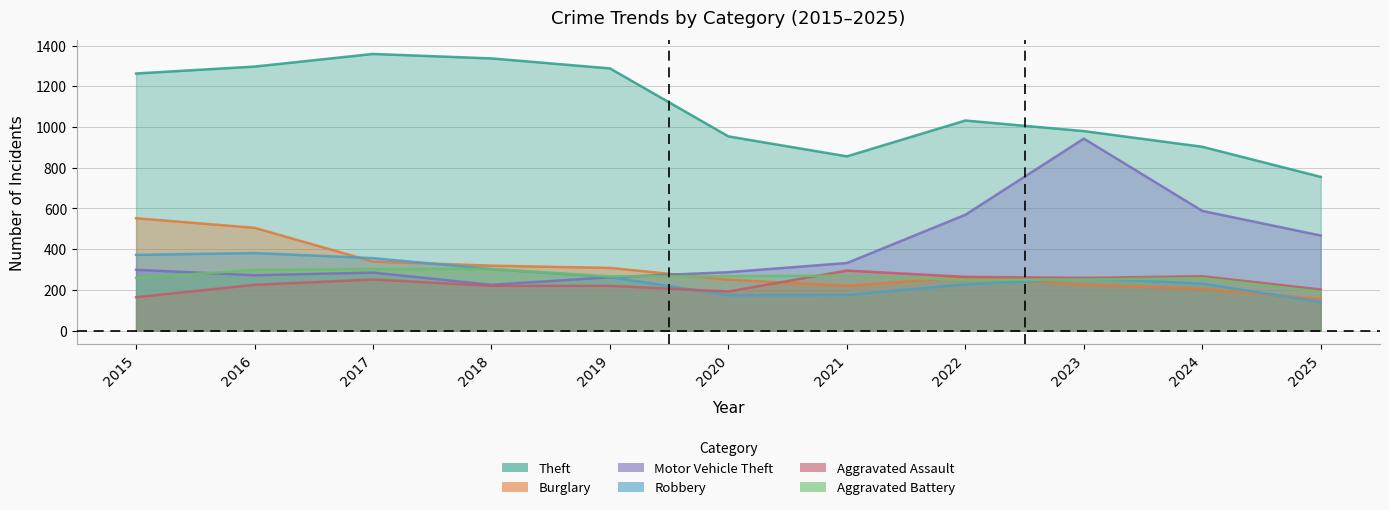

What is the value of the Burglary point at the 3rd from the left?

339